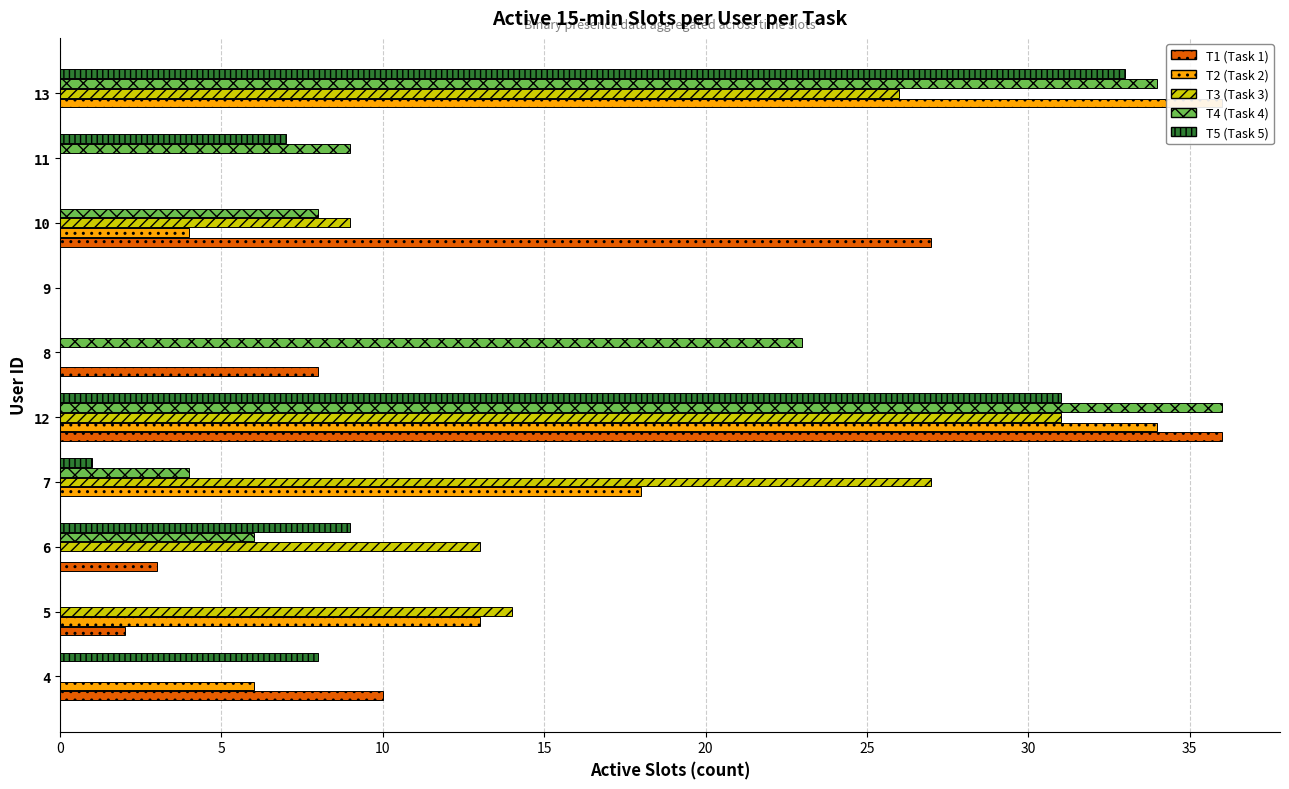

How many values in T2 are above zero?

6